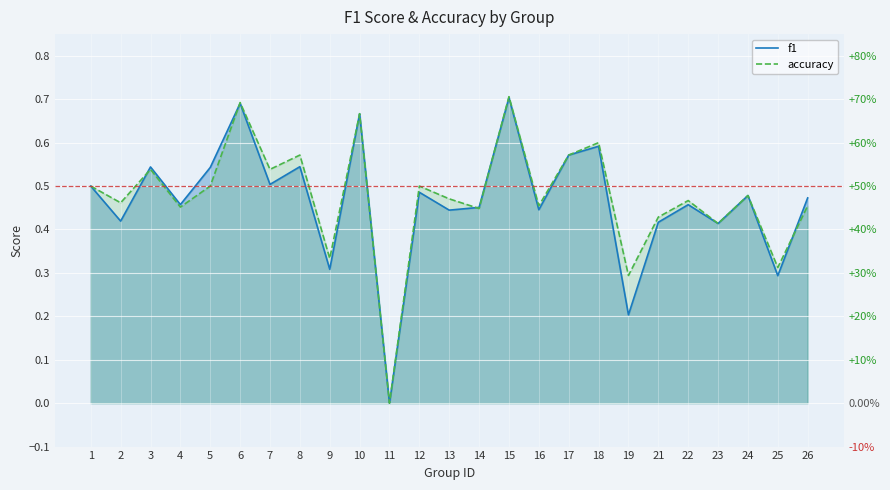

In accuracy, how many points are higher than both neighbors (excluding endpoints)?

9